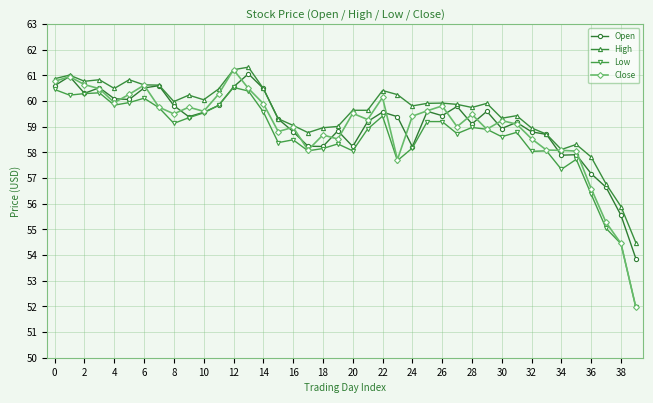

What is the difference between the second highest and second lowest values in the Low series?

6.0